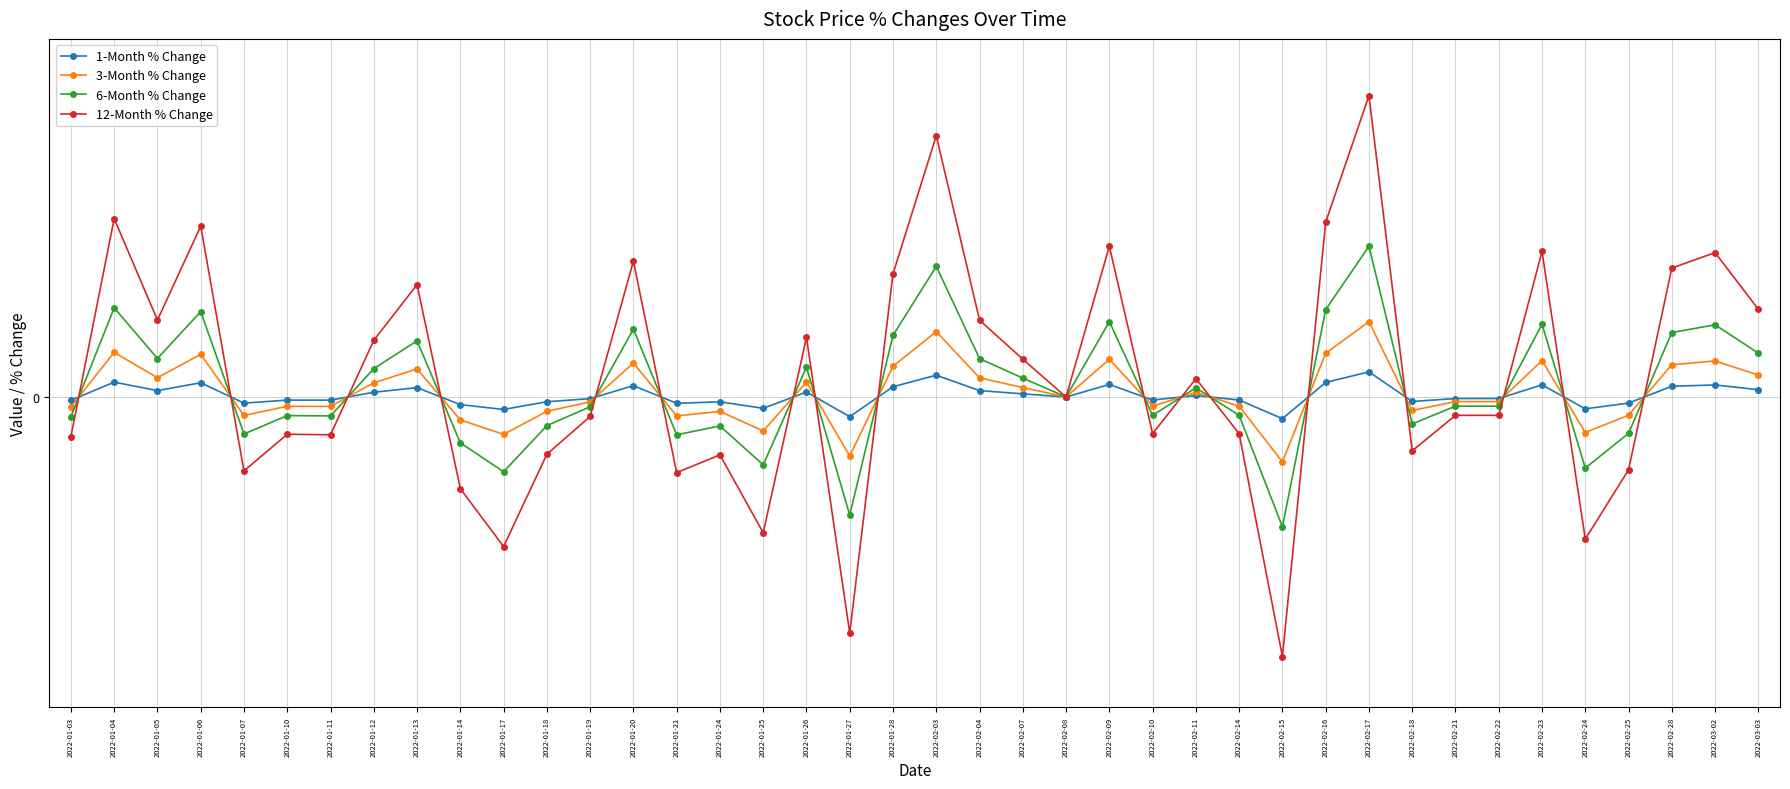

What is the difference between the highest and lowest values at 2022-02-25?

0.1